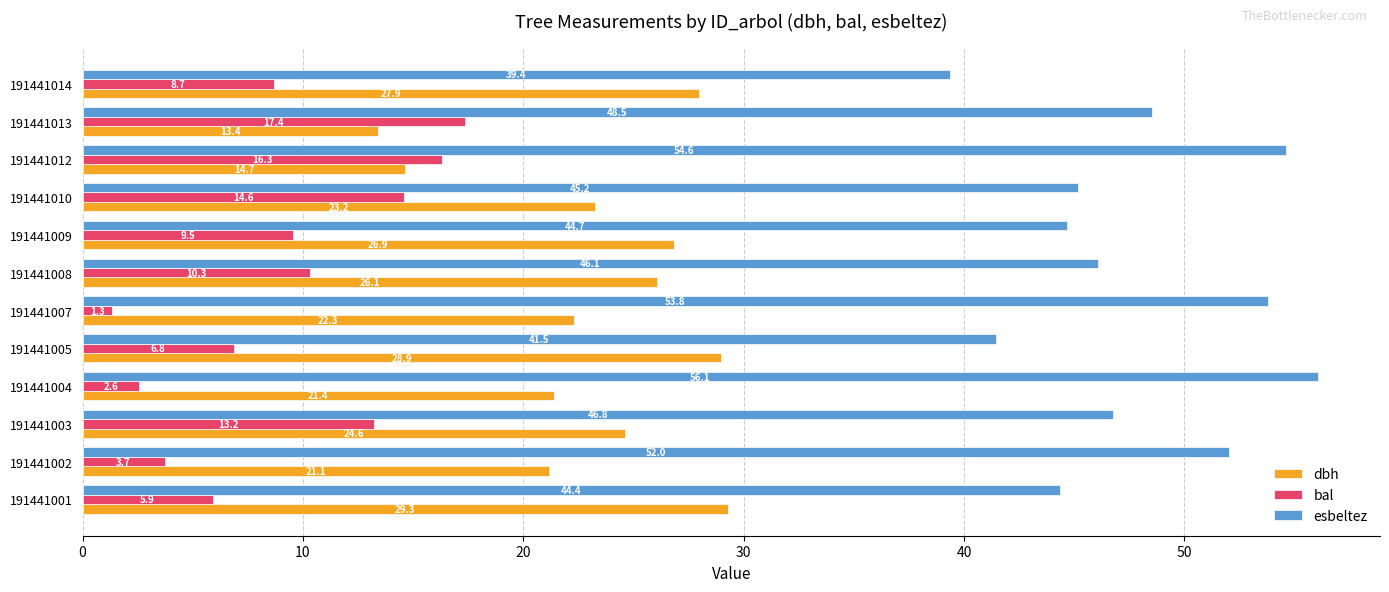

How many categories are shown in the chart?

12